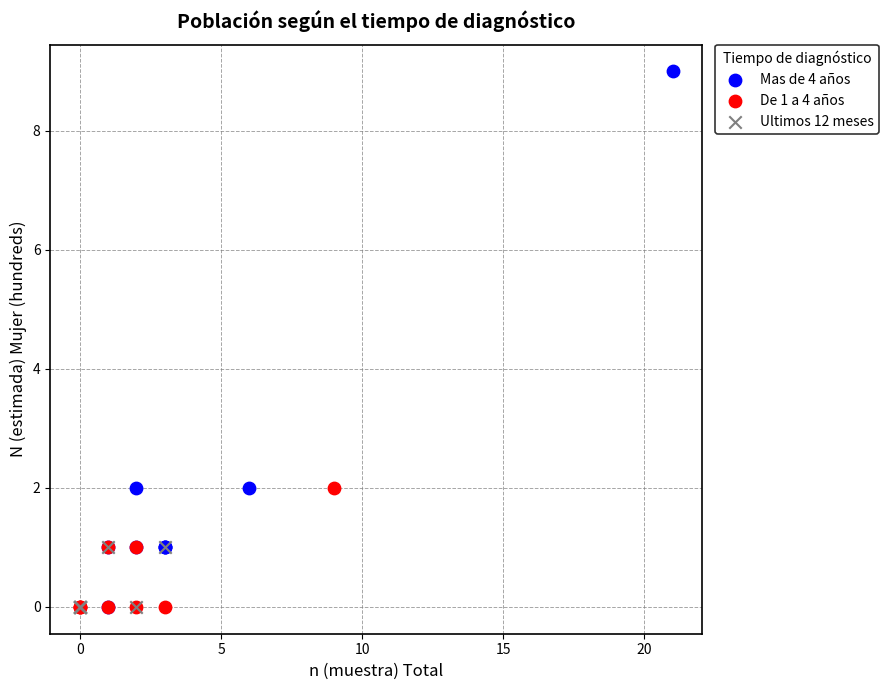

Which series has the largest Y range (max minus min)?

Mas de 4 años